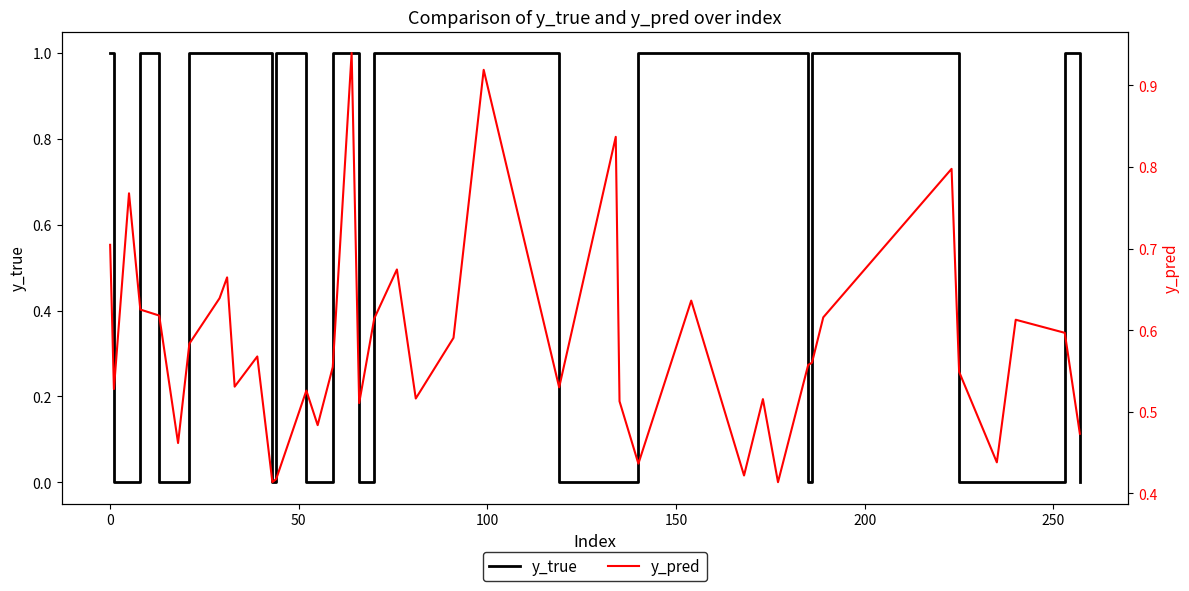

How many times do y_pred and y_true cross each other?

17